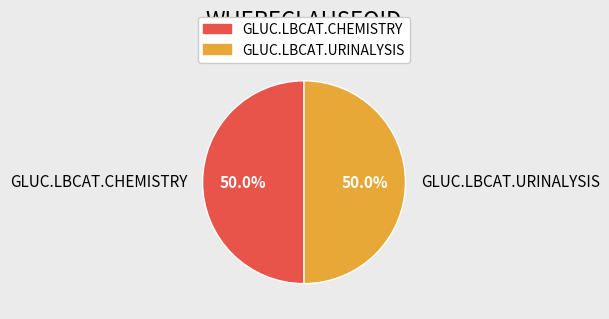

Approximately how many times larger is the value at GLUC.LBCAT.URINALYSIS compared to GLUC.LBCAT.CHEMISTRY?

1.0